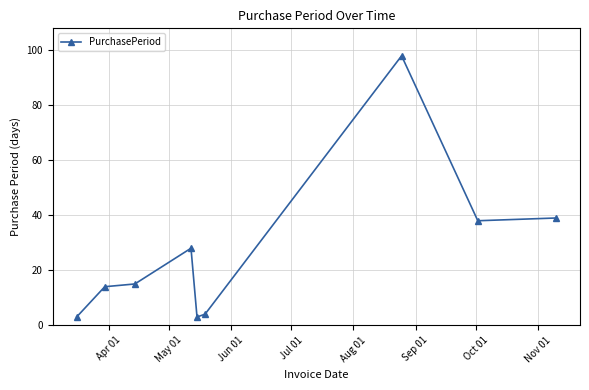

What is the greatest value displayed?

98